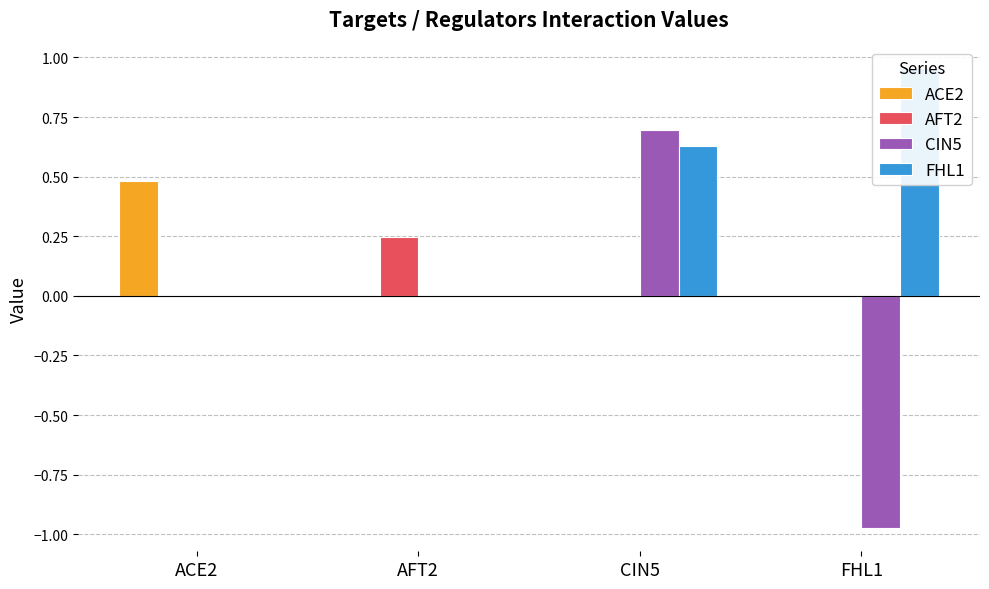

What is the difference between the ACE2 values at ACE2 and FHL1?

0.5